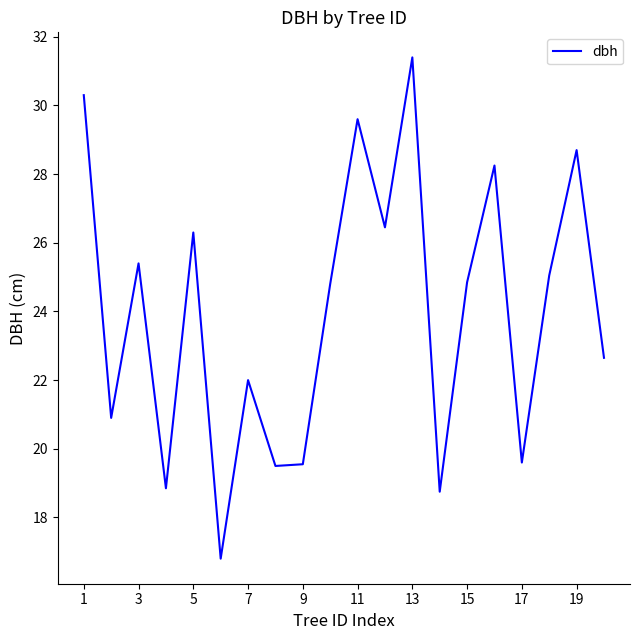

What is the smallest value displayed?

16.8